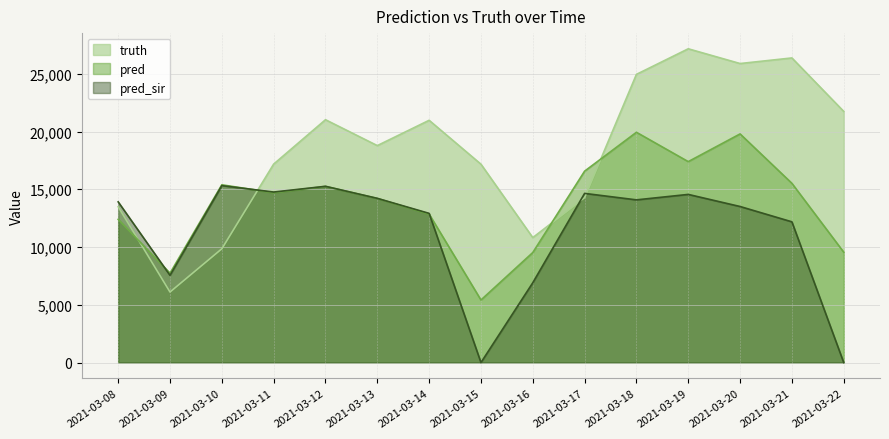

In pred_sir, how many points are lower than both neighbors (excluding endpoints)?

4